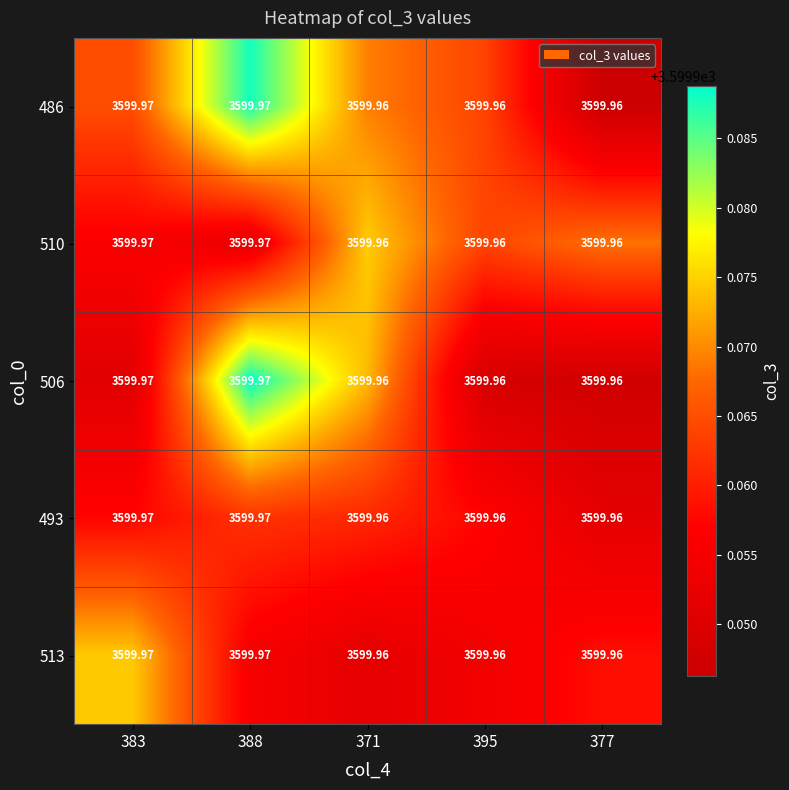

How many distinct data groups are displayed?

5